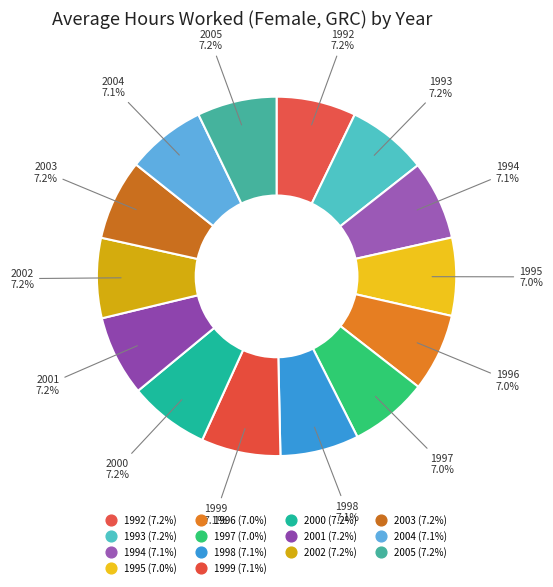

How many slices are in this pie chart?

14